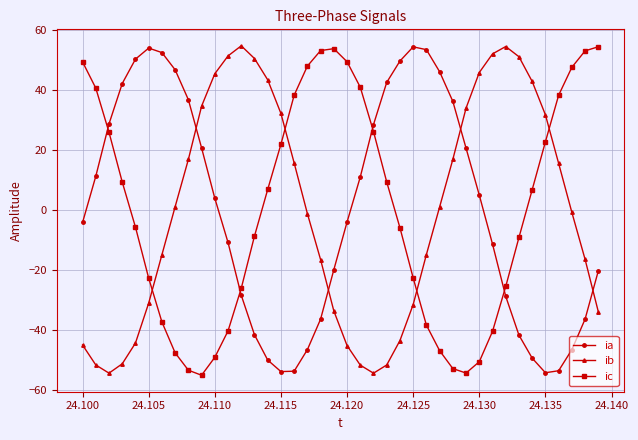

How many interior local valleys does the ic series have?

2